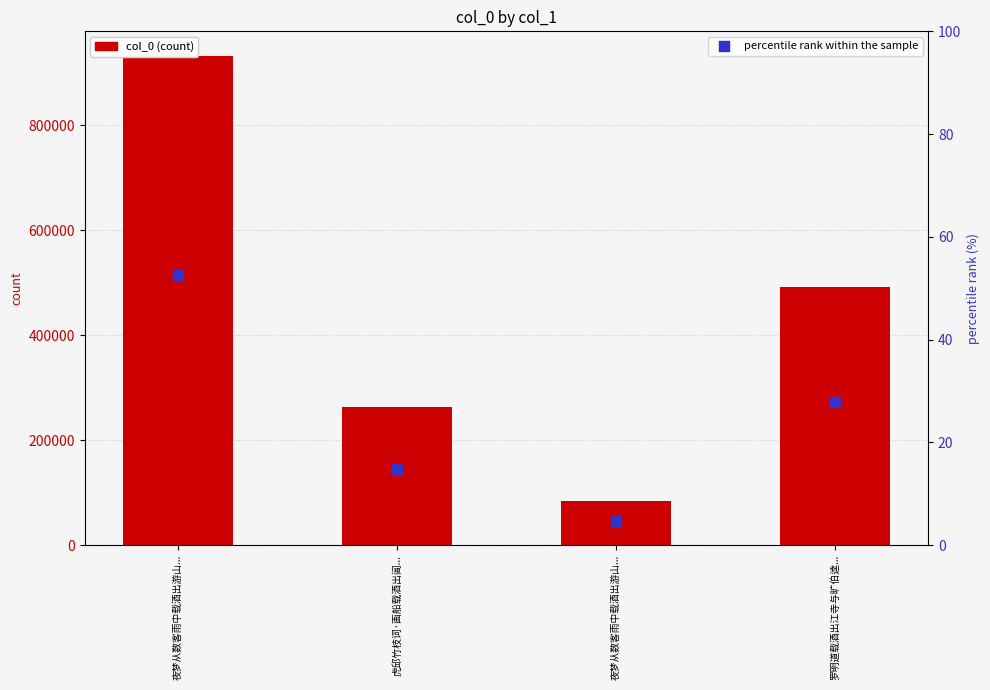

At which category is the sum across all series the highest?

夜梦从数客雨中载酒出游山...